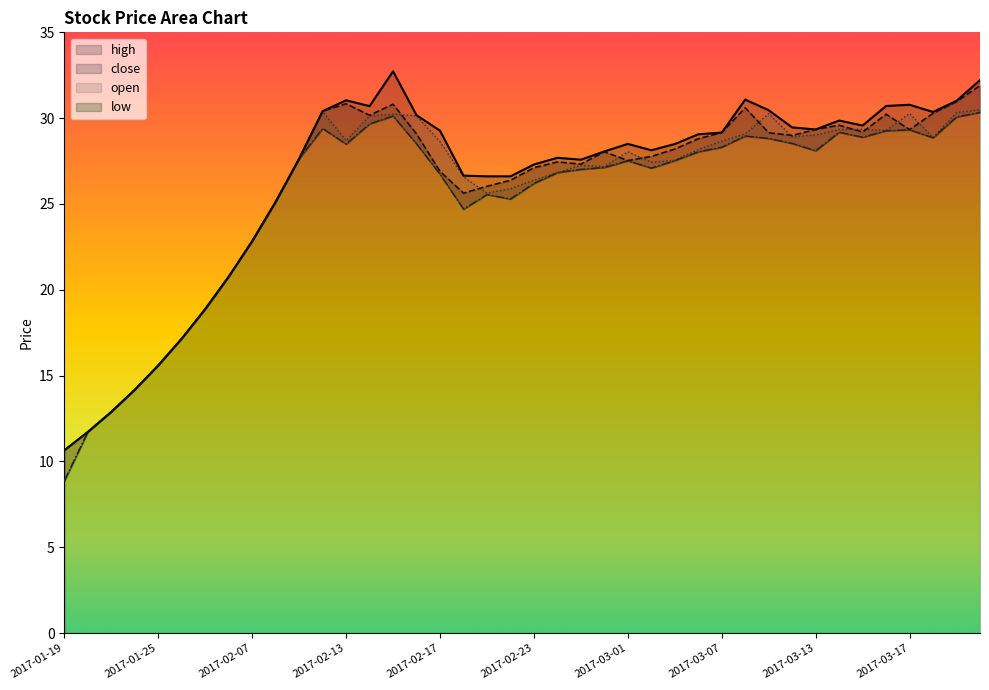

What is the sum of all open values?

1024.7